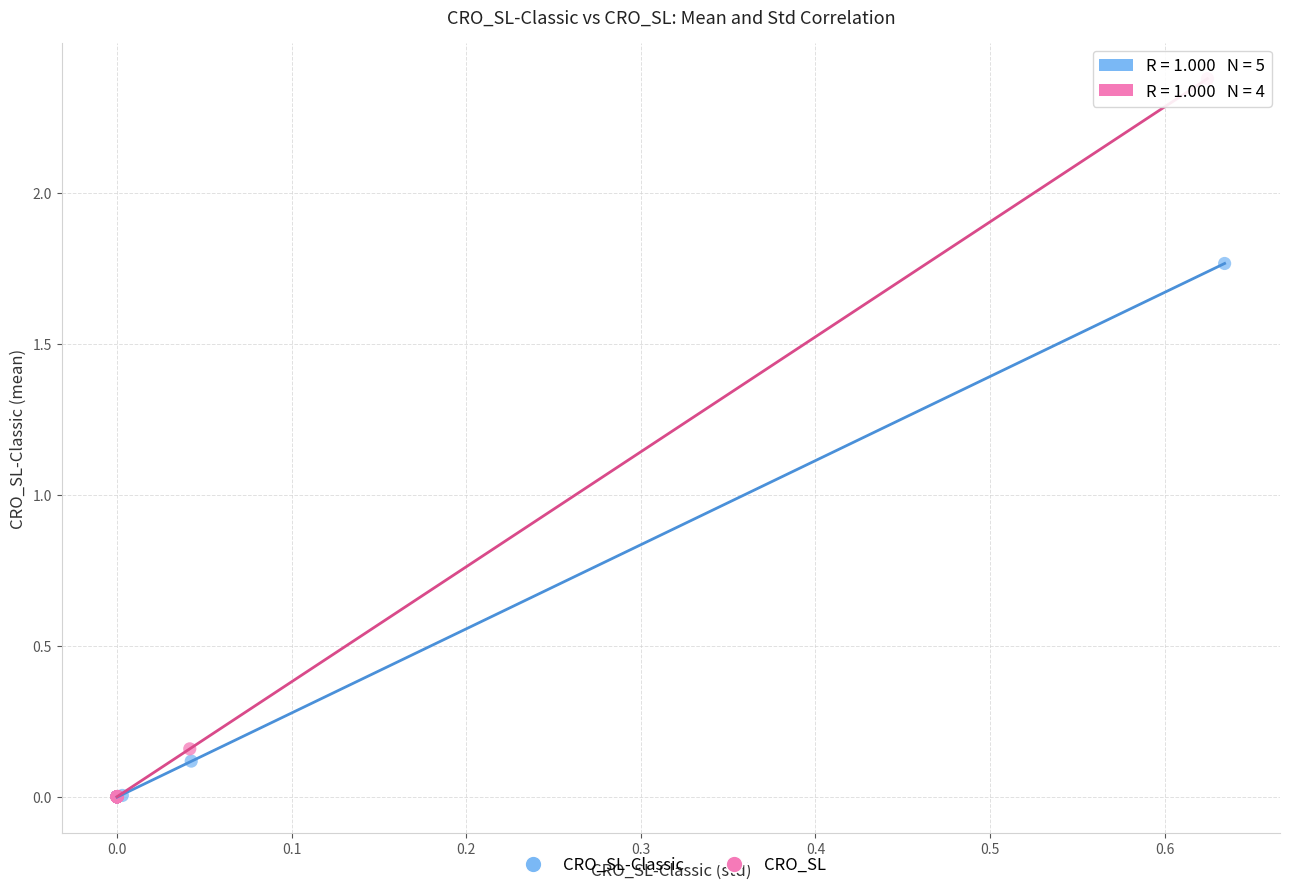

Which series has the widest spread of Y values?

CRO_SL